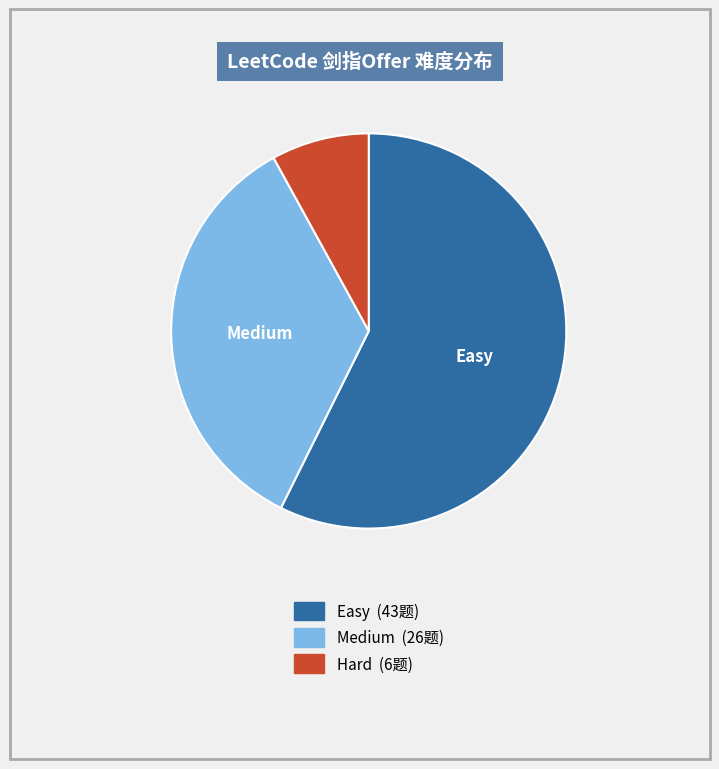

The Medium slice represents 49% of the pie. True or false?

False